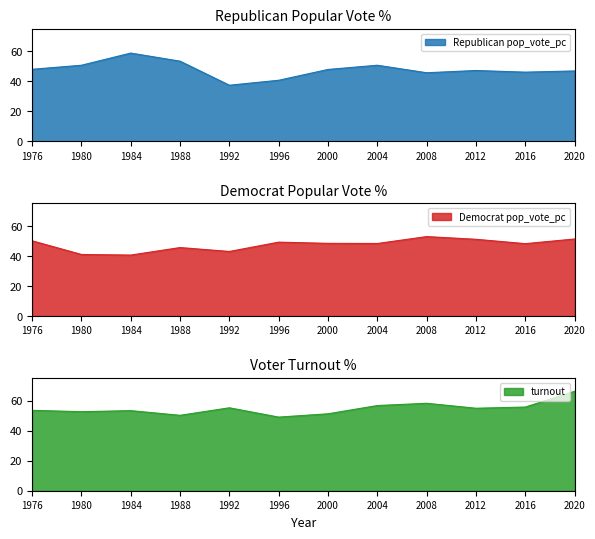

At which category does the chart reach its peak across all series?

2020